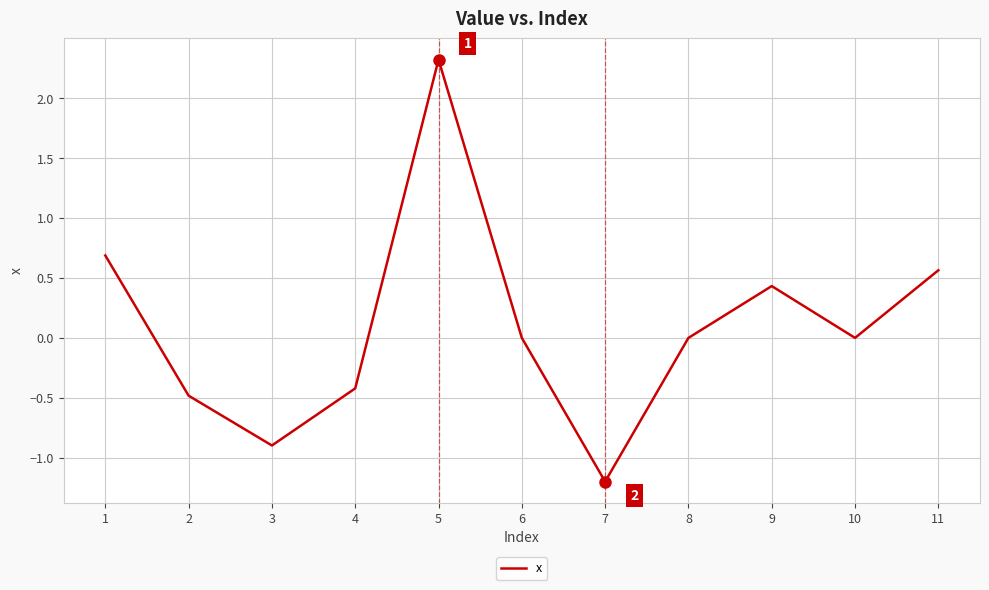

What is the greatest value displayed?

2.3